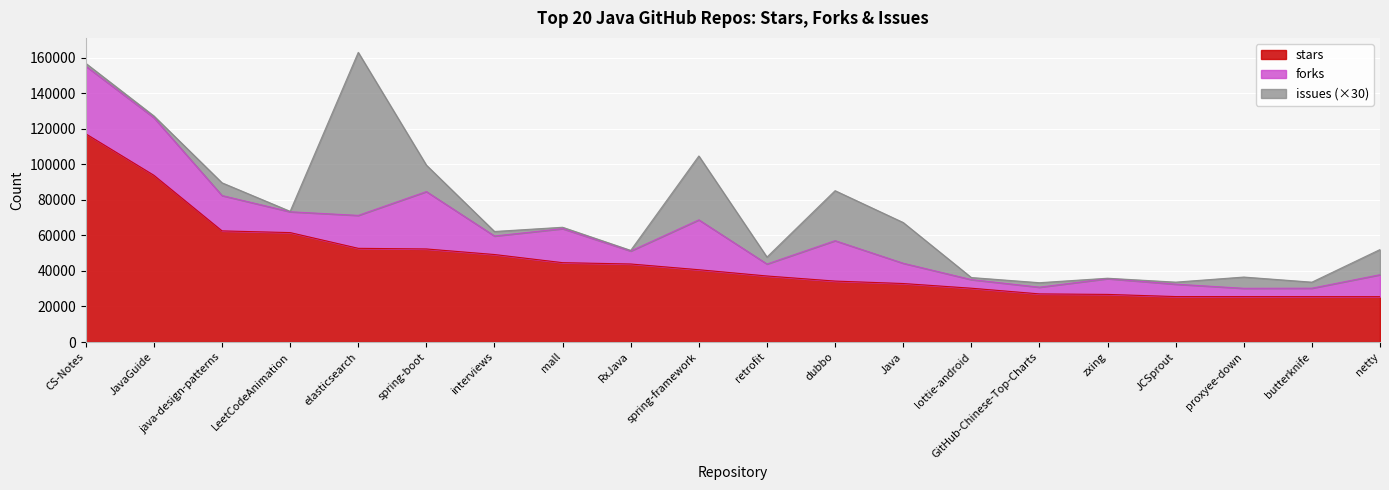

What is the value of the issues point at the 20th from the left?

472